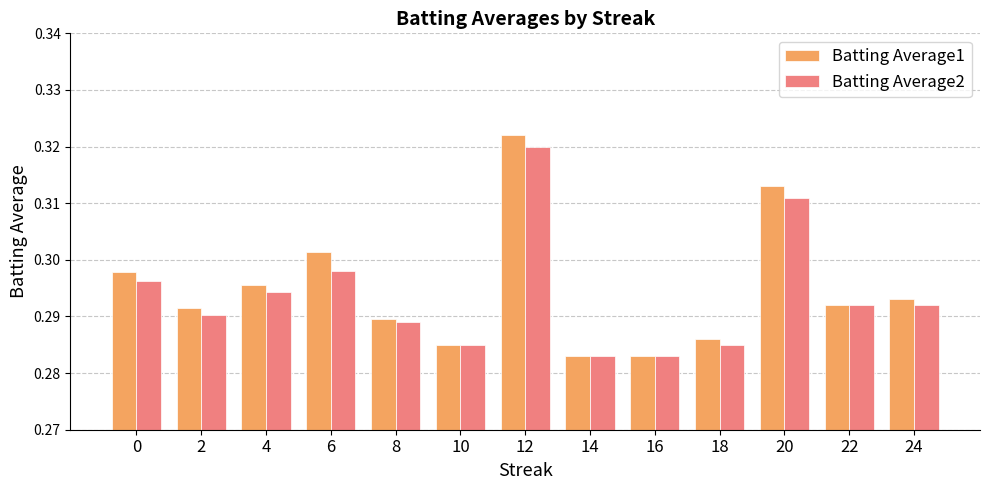

What is the sum of all Batting Average1 values?

3.8